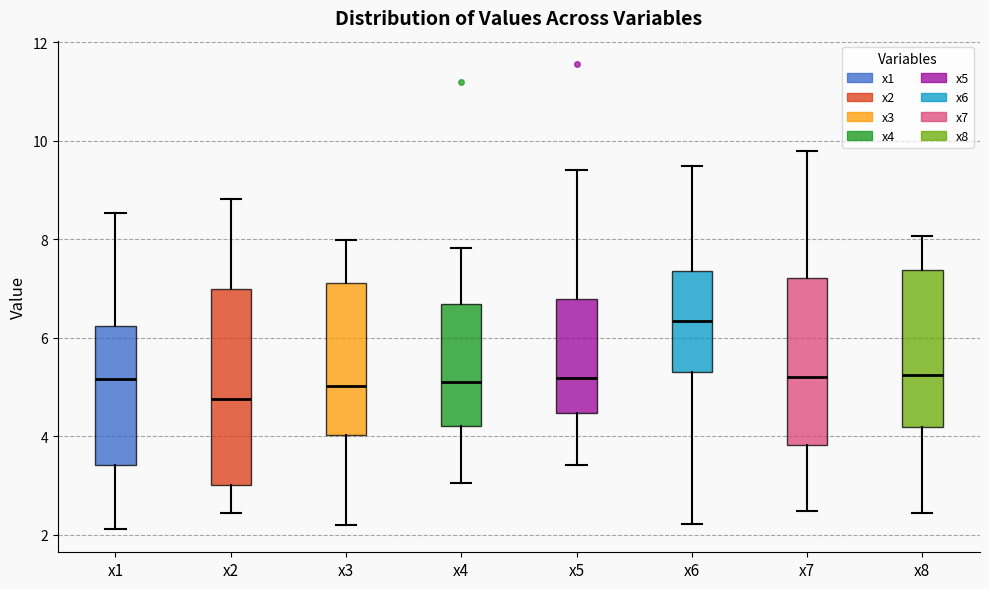

Reading left to right, read every box against the y-axis: the position of its median line, the range the box covers, and the ends of its whiskers. The values are not printed on the chart, so give them approximately, as read against the axis.

x1: median 5.2, box 3.4 to 6.2, whiskers 2.2 to 8.6
x2: median 4.8, box 3.0 to 7.0, whiskers 2.4 to 8.8
x3: median 5.0, box 4.0 to 7.2, whiskers 2.2 to 8.0
x4: median 5.2, box 4.2 to 6.6, whiskers 3.0 to 7.8
x5: median 5.2, box 4.4 to 6.8, whiskers 3.4 to 9.4
x6: median 6.4, box 5.4 to 7.4, whiskers 2.2 to 9.4
x7: median 5.2, box 3.8 to 7.2, whiskers 2.4 to 9.8
x8: median 5.2, box 4.2 to 7.4, whiskers 2.4 to 8.0